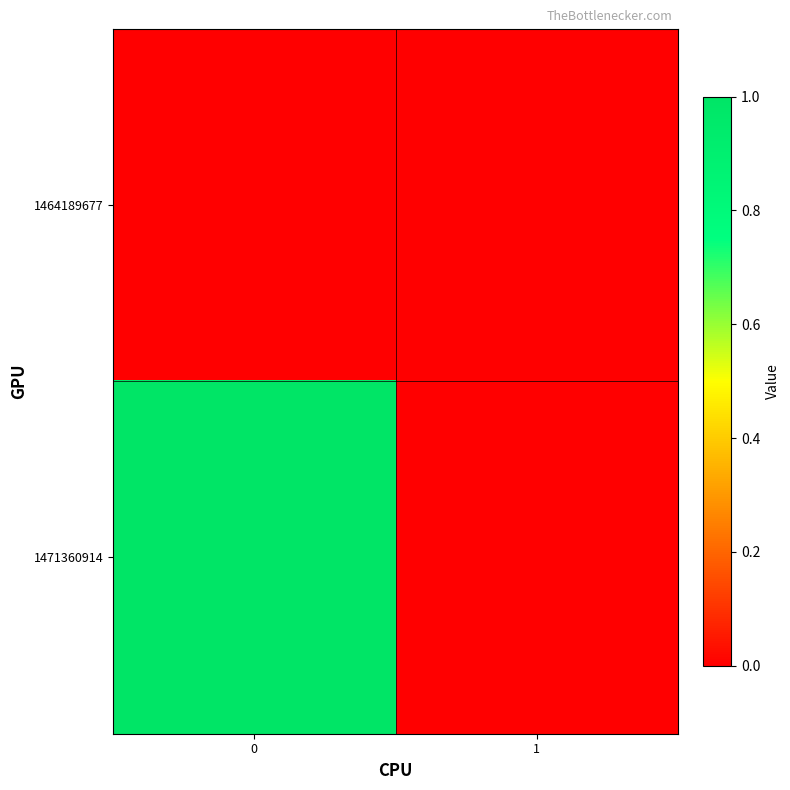

What is the maximum value shown in the chart?

1